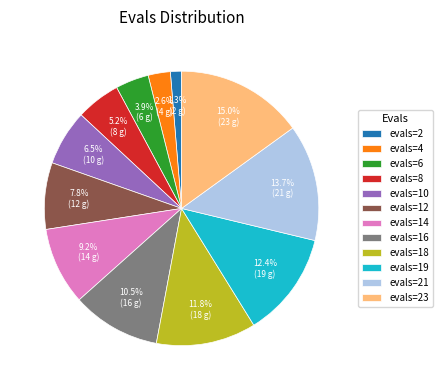

How many slices are in this pie chart?

12